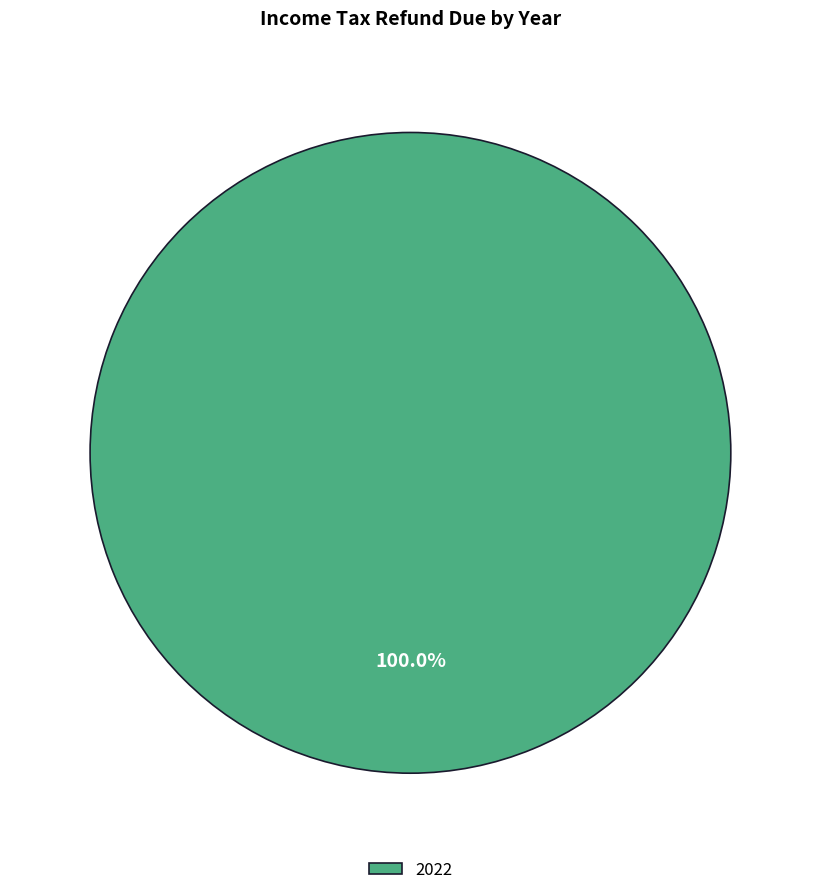

Rank the categories by value from lowest to highest.

2022